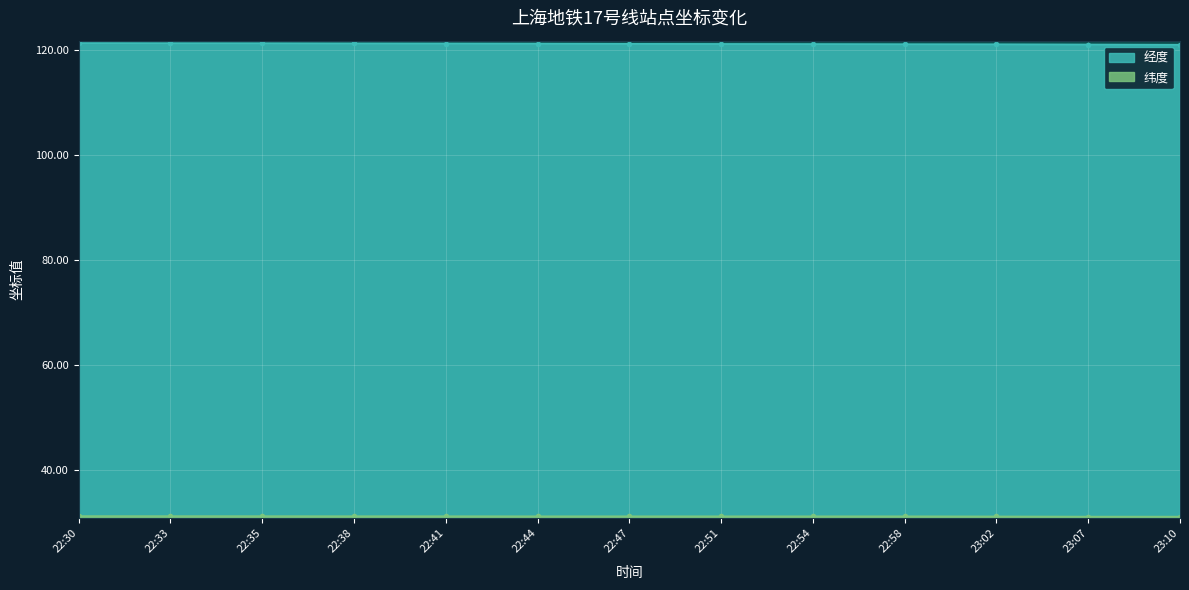

Which category has the highest value in the 经度 series?

22:30